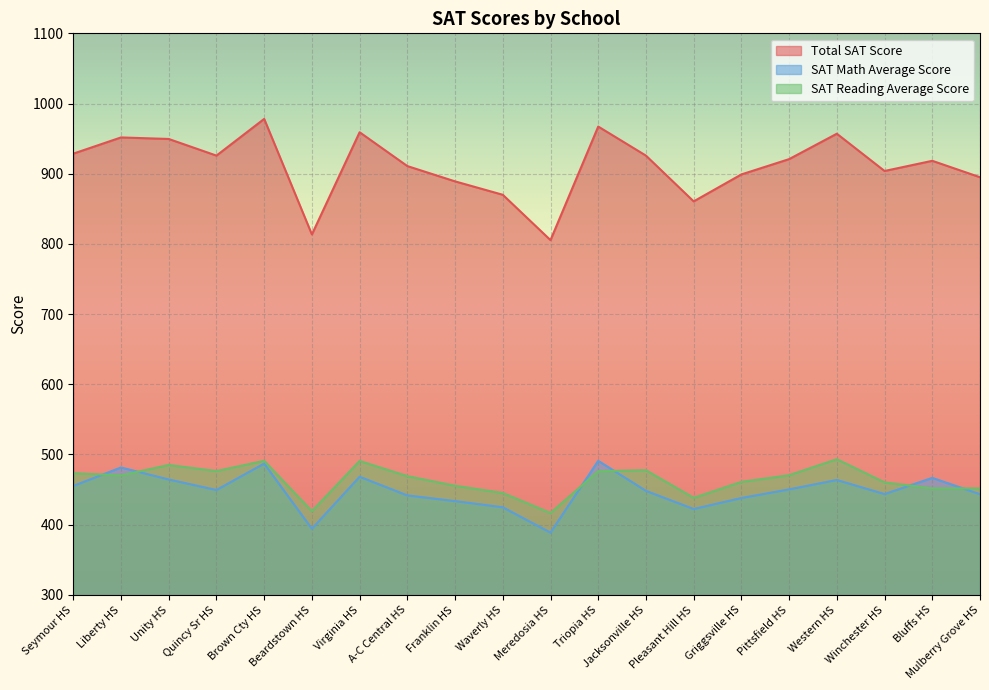

Which series changed the most between A-C Central HS and Waverly HS?

Total SAT Score